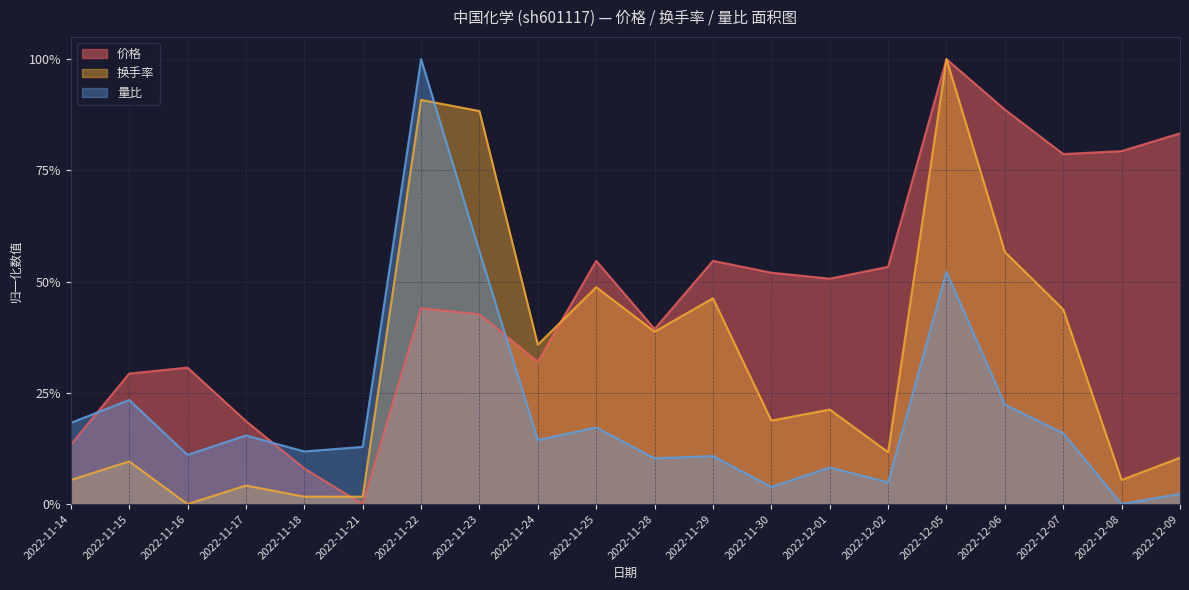

What is the label of the 7th point from the left?

2022-11-22